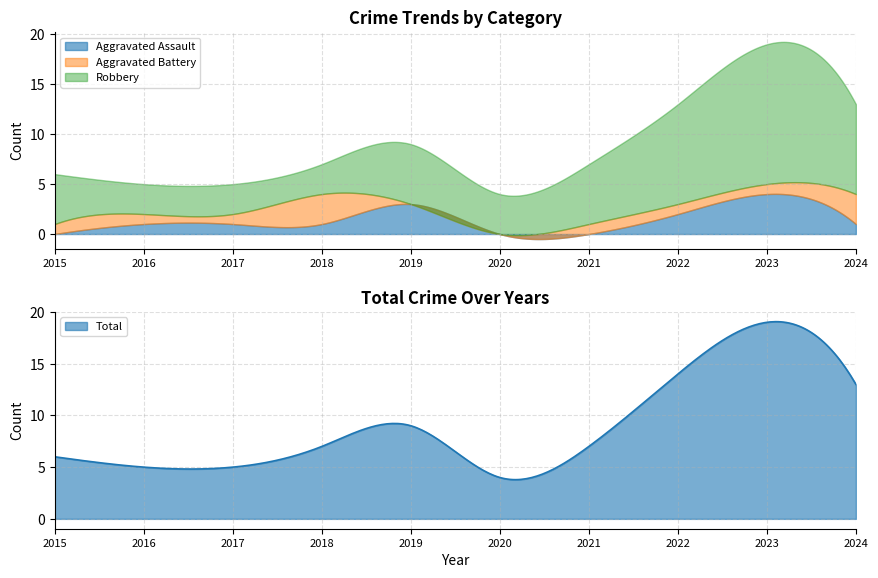

Count the number of data series in this chart.

4